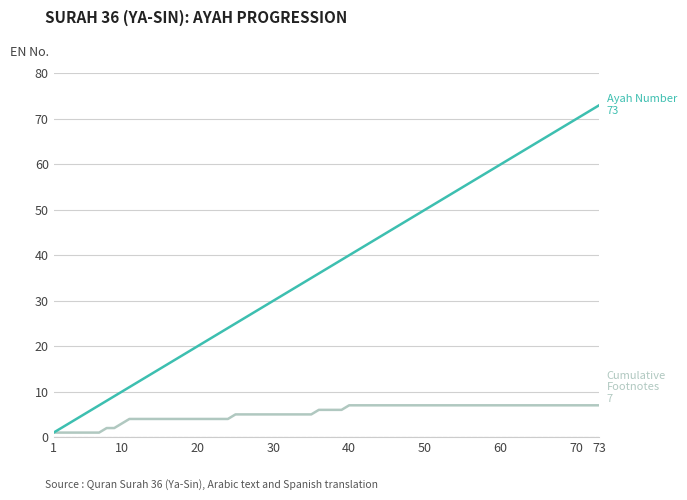

What is the greatest value displayed?

73